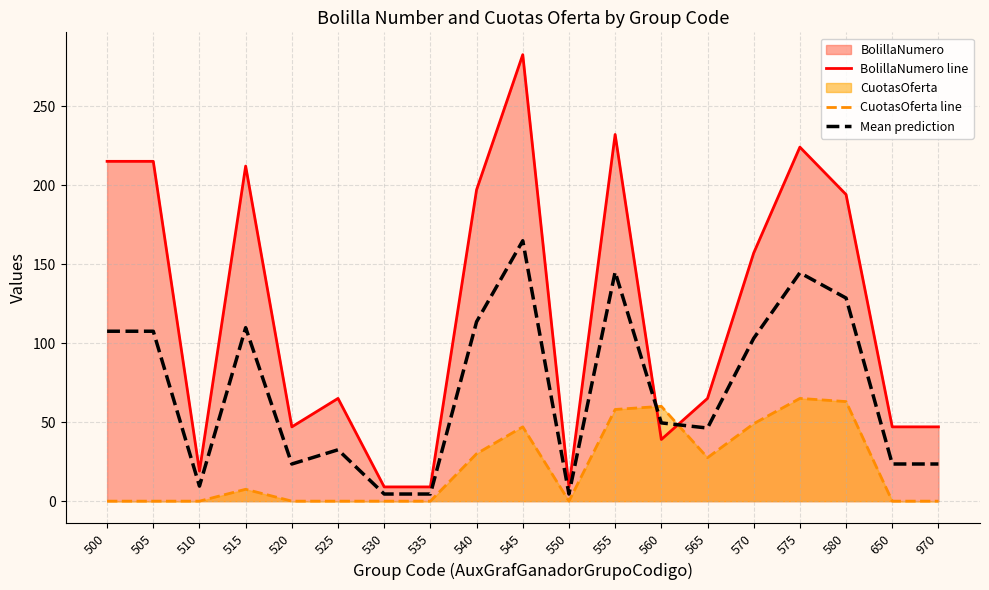

Reading left to right, list all the values displayed in this chart.

BolillaNumero line: 500=215.0	505=215.0	510=19.0	515=212.0	520=47.0	525=65.0	530=9.0	535=9.0	540=197.0	545=282.5	550=9.0	555=232.0	560=39.0	565=65.0	570=157.0	575=224.0	580=194.0	650=47.0	970=47.0
CuotasOferta line: 500=0.0	505=0.0	510=0.0	515=7.5	520=0.0	525=0.0	530=0.0	535=0.0	540=30.0	545=47.0	550=0.0	555=58.0	560=60.0	565=27.5	570=49.0	575=65.0	580=63.0	650=0.0	970=0.0
Mean prediction: 500=107.5	505=107.5	510=9.5	515=109.8	520=23.5	525=32.5	530=4.5	535=4.5	540=113.5	545=164.8	550=4.5	555=145.0	560=49.5	565=46.2	570=103.0	575=144.5	580=128.5	650=23.5	970=23.5